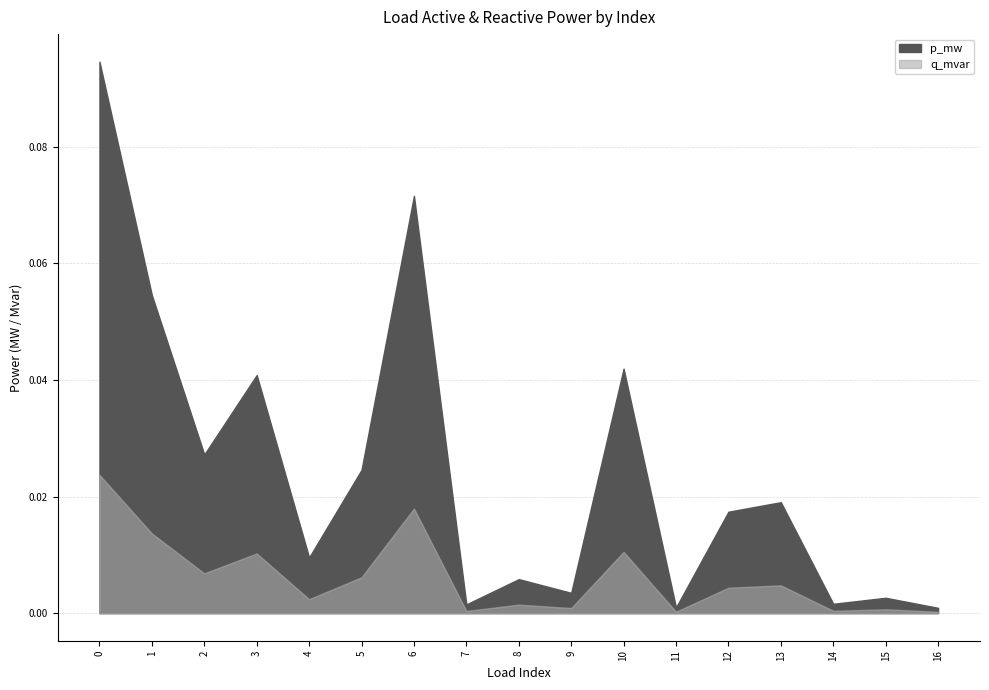

Which series has the largest range (max minus min)?

p_mw